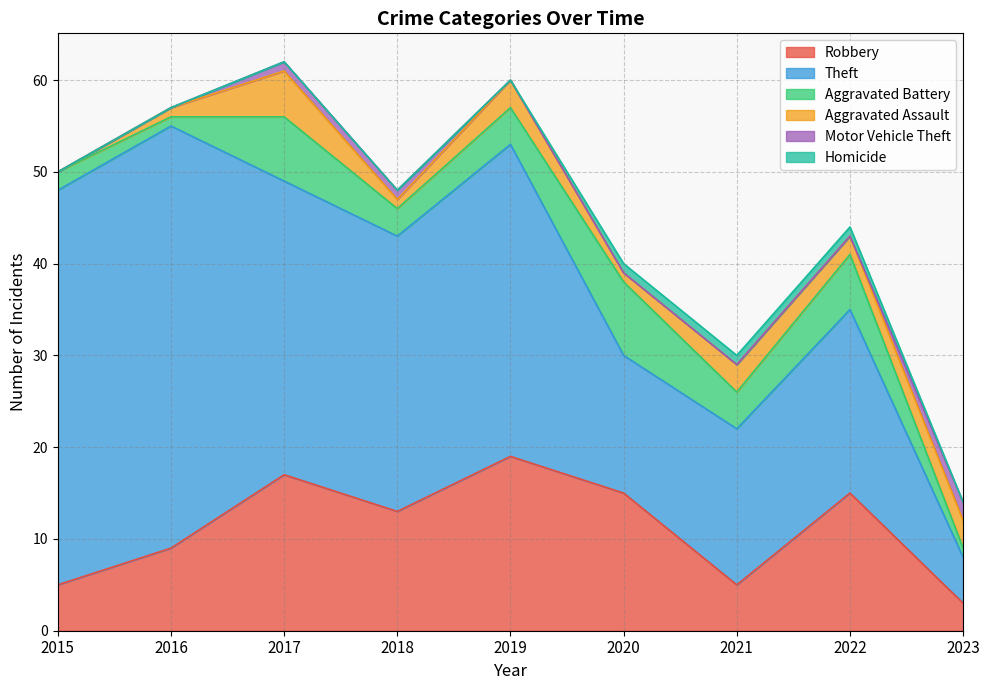

The value of Homicide at 2022 is 1. True or false?

True